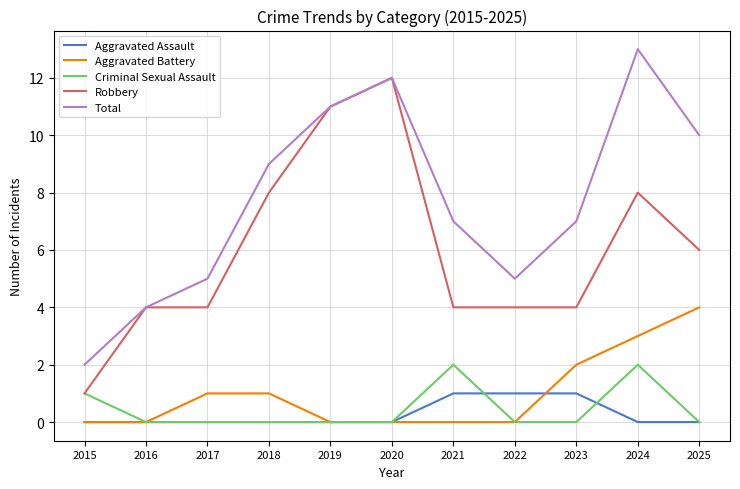

Where is the first local minimum for Total?

2022